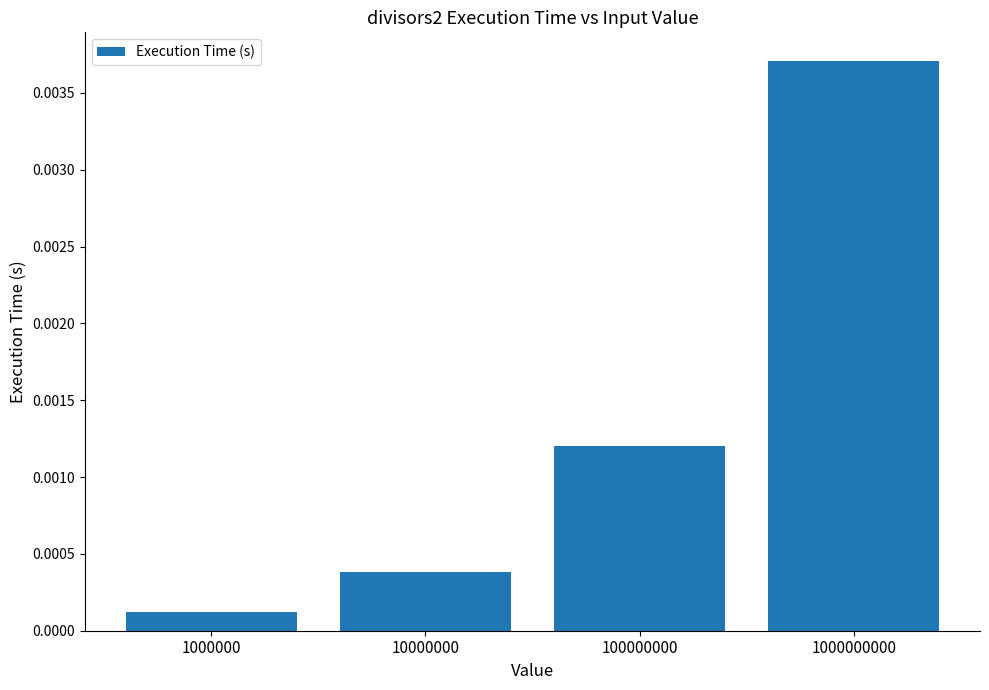

List the labels in order of value, largest first.

1000000000, 100000000, 10000000, 1000000